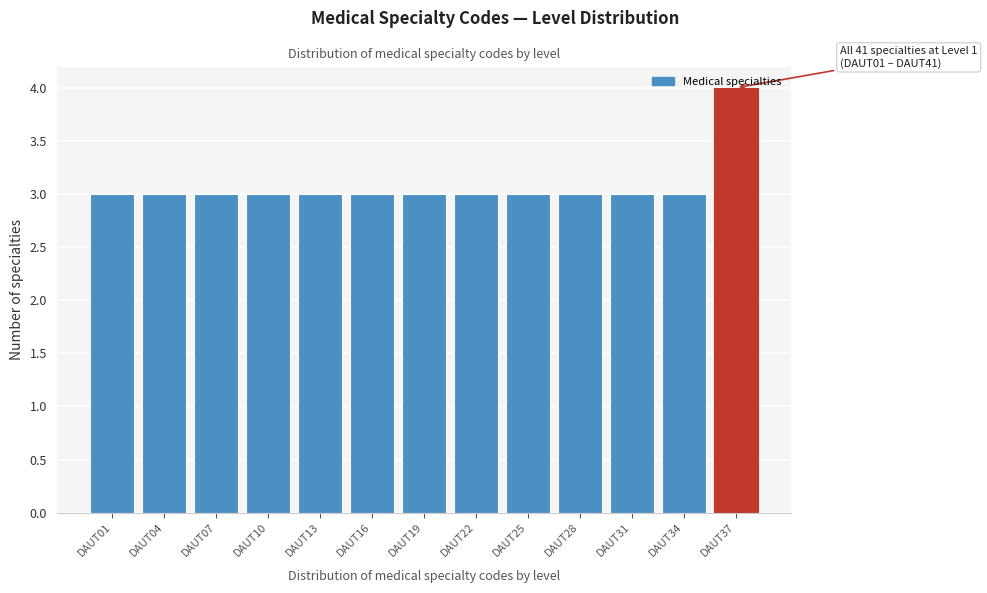

Which label corresponds to the largest value in the chart?

DAUT37